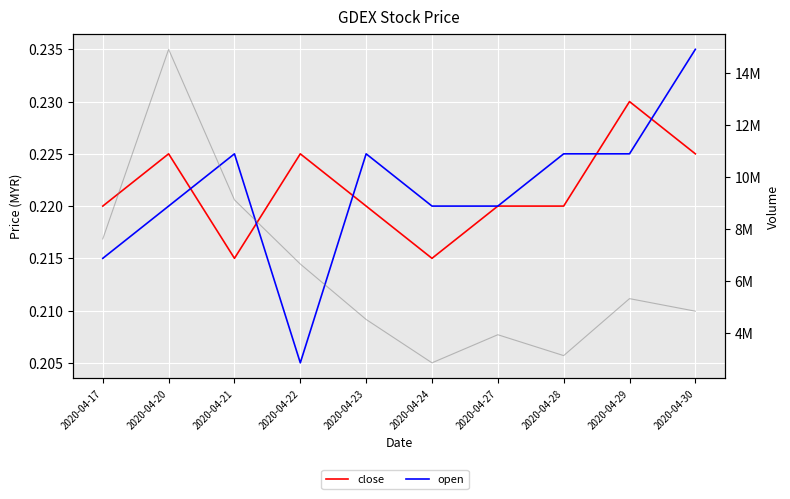

What is the value of the close point at the 2nd from the left?

0.2